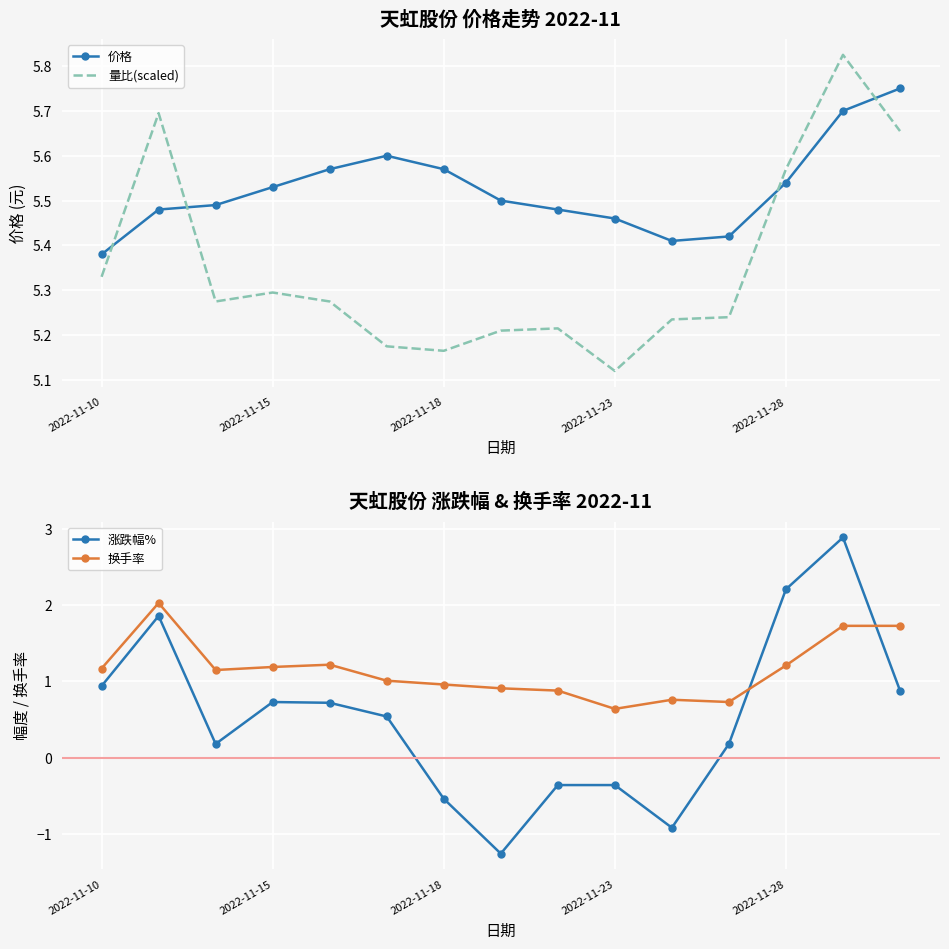

How many positive values does the 涨跌幅% series have?

10